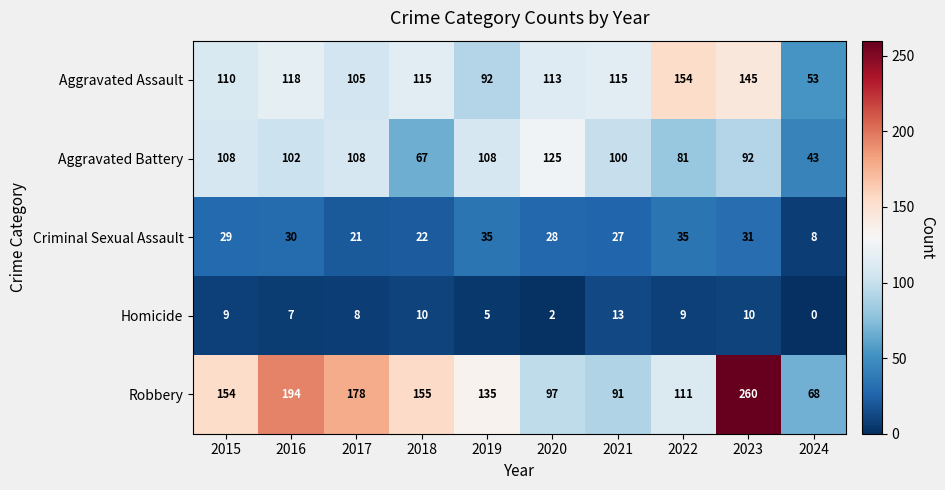

Which category has the lowest value in the Homicide series?

2024